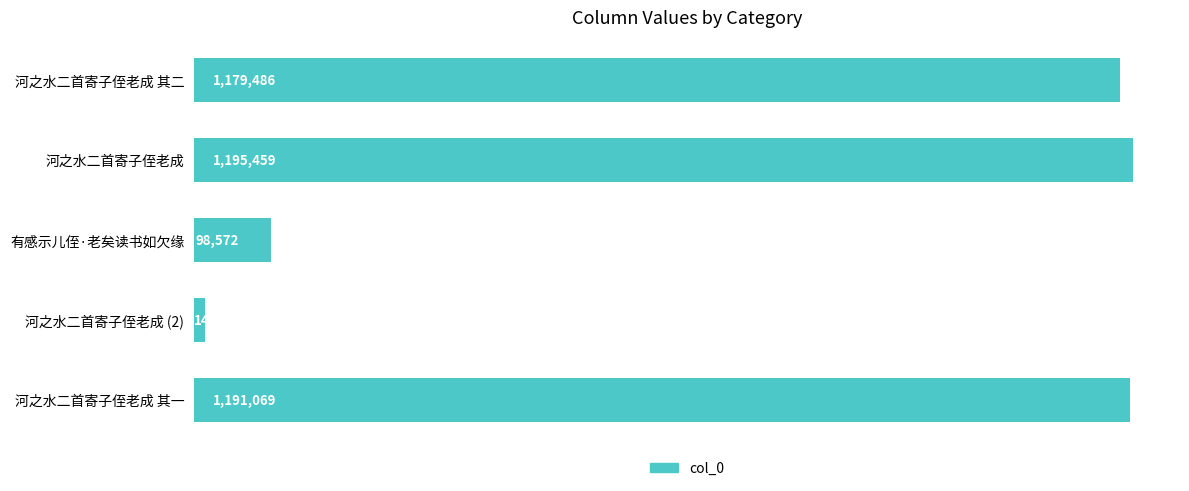

How many categories are shown in the chart?

5